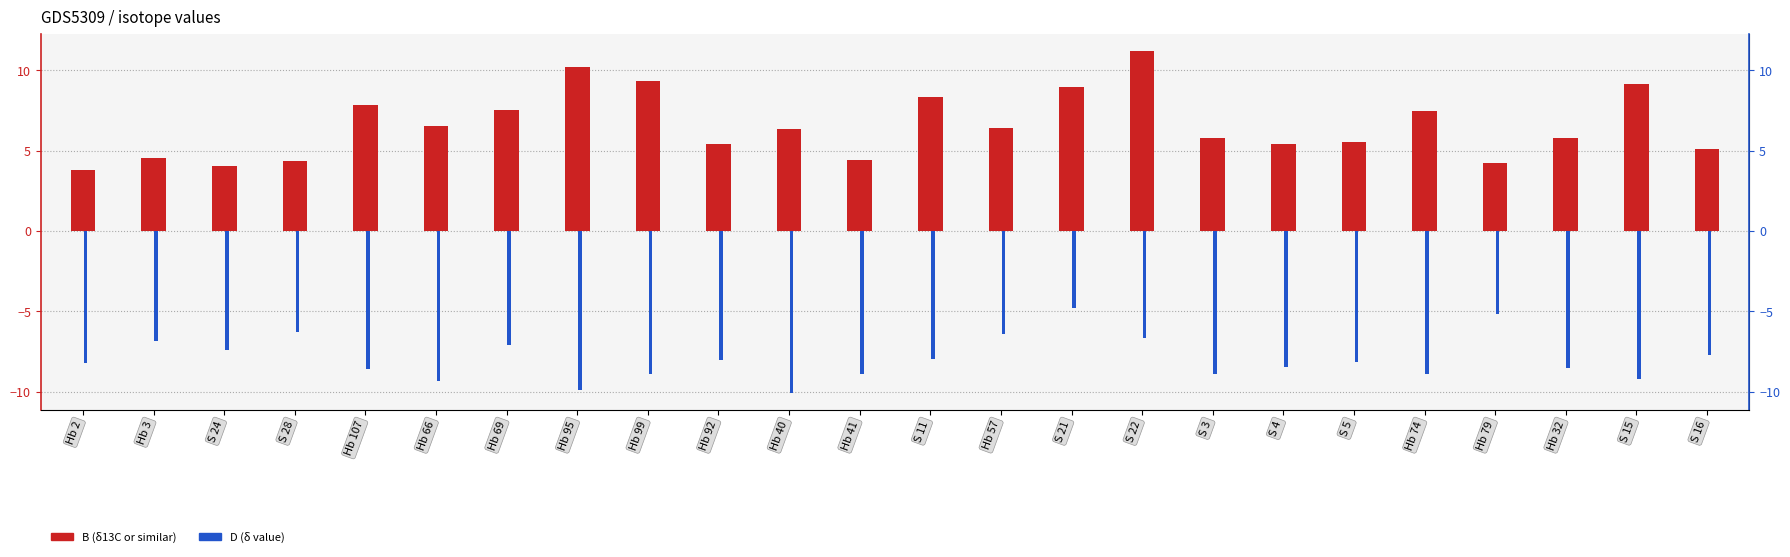

True or false: D has a value of -9.6 at S 22.

False